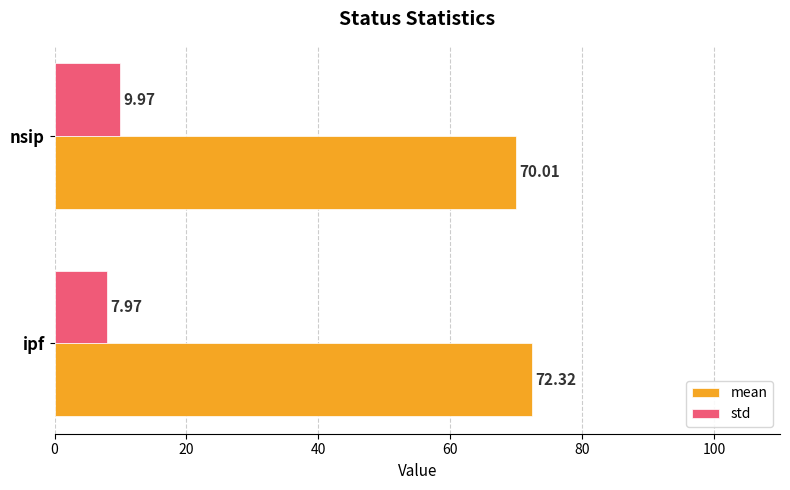

Rank the series by their maximum value, from lowest to highest.

std, mean